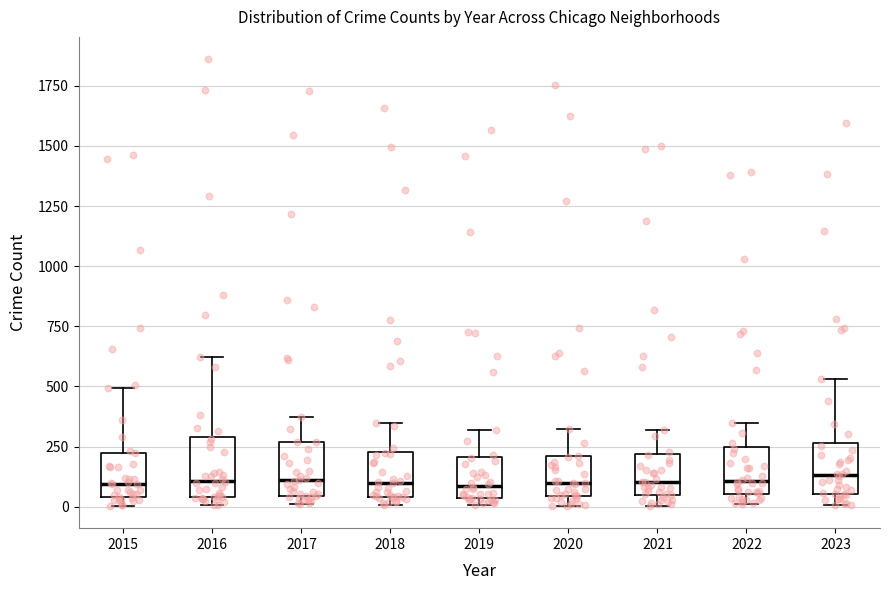

Reading left to right, read every box against the y-axis: the position of its median line, the range the box covers, and the ends of its whiskers. The values are not printed on the chart, so give them approximately, as read against the axis.

2015: median 100, box 50 to 250, whiskers 0 to 500
2016: median 100, box 50 to 300, whiskers 0 to 600
2017: median 100, box 50 to 250, whiskers 0 to 350
2018: median 100, box 50 to 250, whiskers 0 to 350
2019: median 100, box 50 to 200, whiskers 0 to 300
2020: median 100, box 50 to 200, whiskers 0 to 300
2021: median 100, box 50 to 200, whiskers 0 to 300
2022: median 100, box 50 to 250, whiskers 0 to 350
2023: median 150, box 50 to 250, whiskers 0 to 550